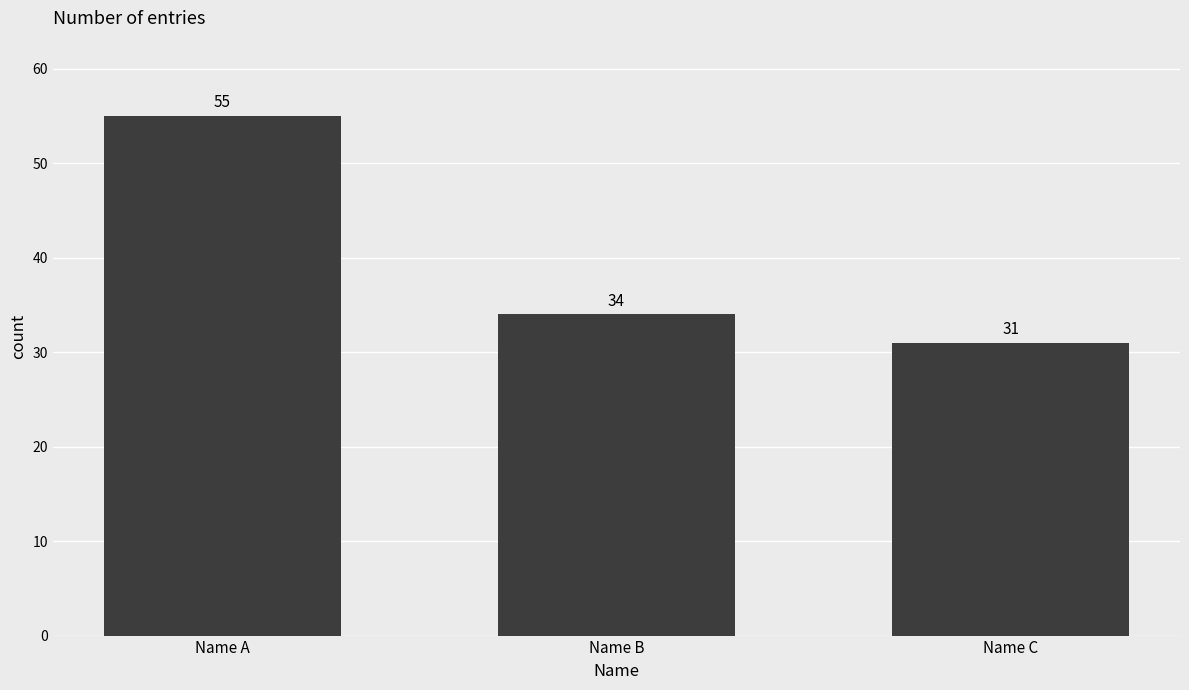

Is it true that the value at Name B is 55?

False